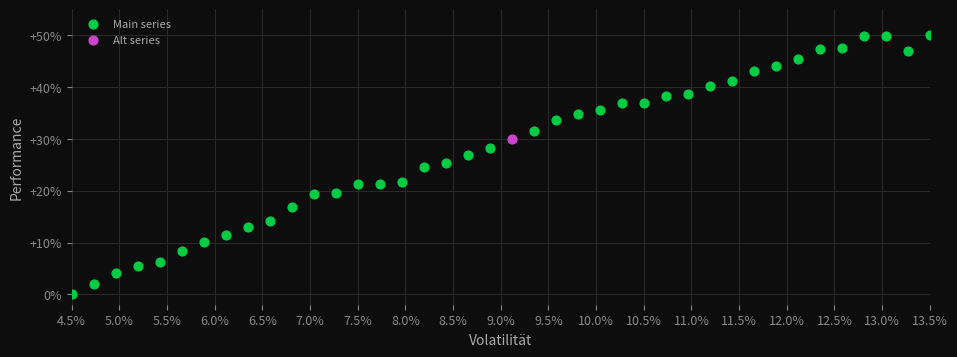

What are all the series names shown in the legend?

Main series, Alt series